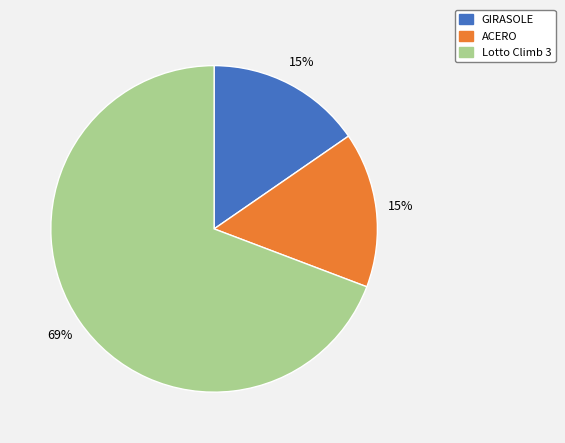

Do Lotto Climb 3 and GIRASOLE together represent more than half of the pie?

Yes